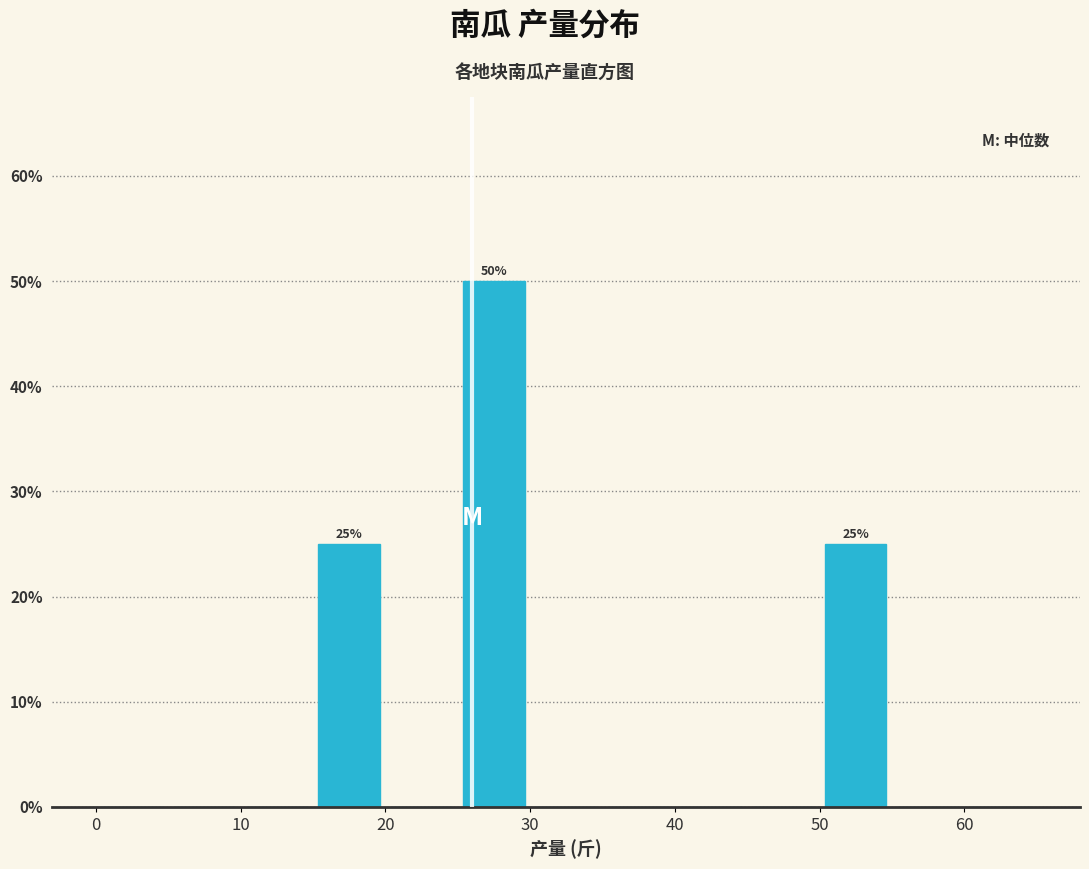

Over which range of the x-axis is the bar tallest?

25 to 30